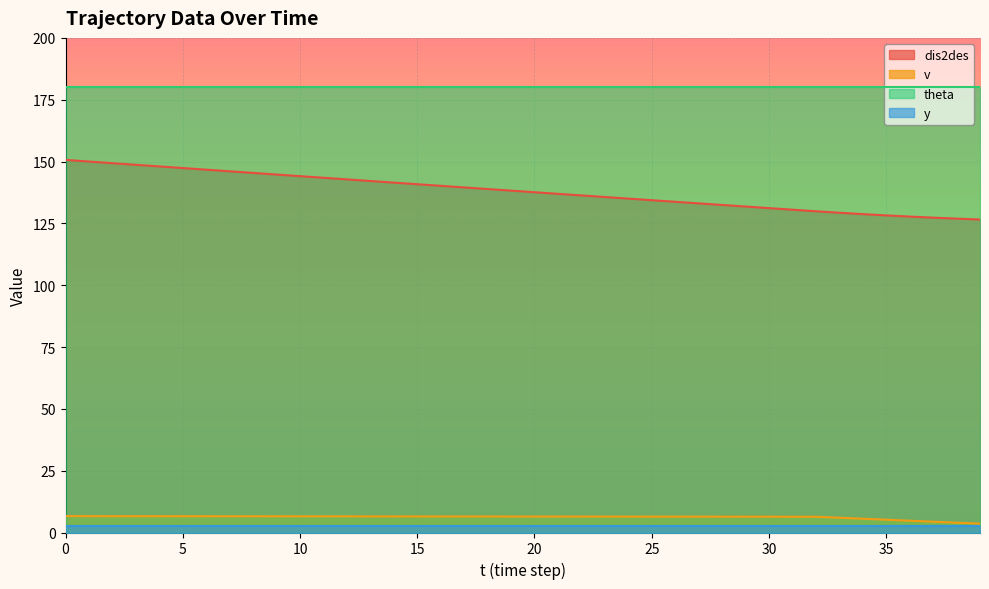

True or false: v and dis2des cross at least once.

False